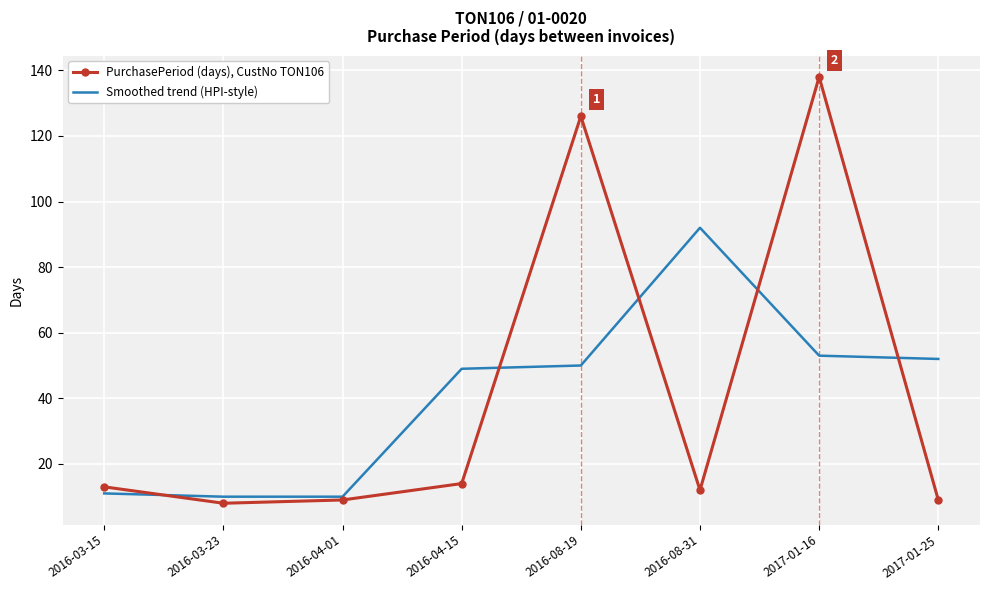

Where is PurchasePeriod (days), CustNo TON106 nearest to the value 73?

2016-08-19